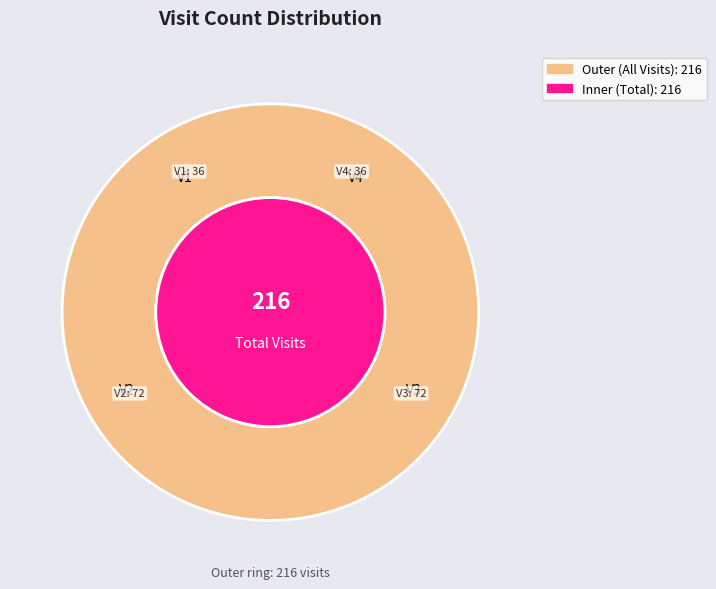

To the nearest percent, what percentage of the pie is V4?

17%